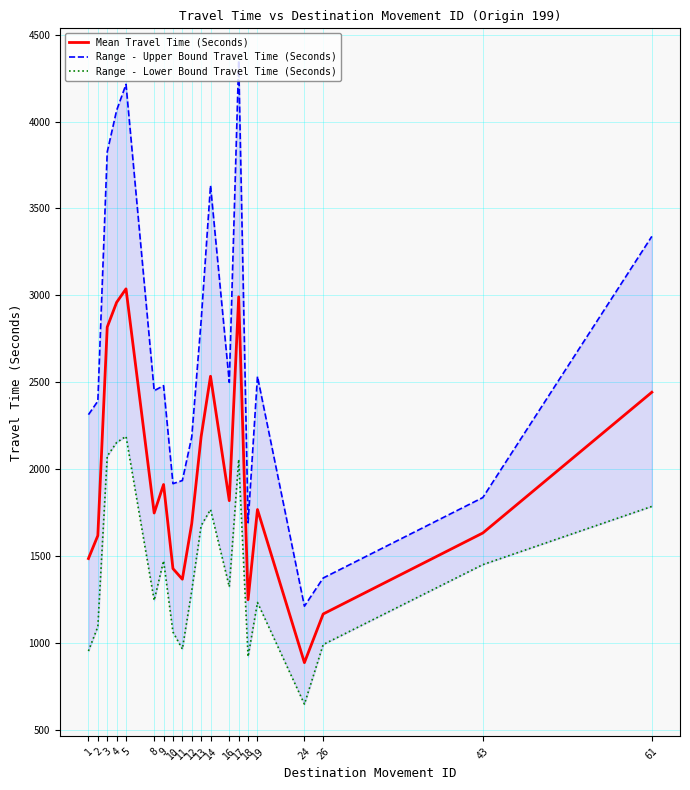

What is the value of the Range - Lower Bound Travel Time (Seconds) point at the 9th from the left?

964